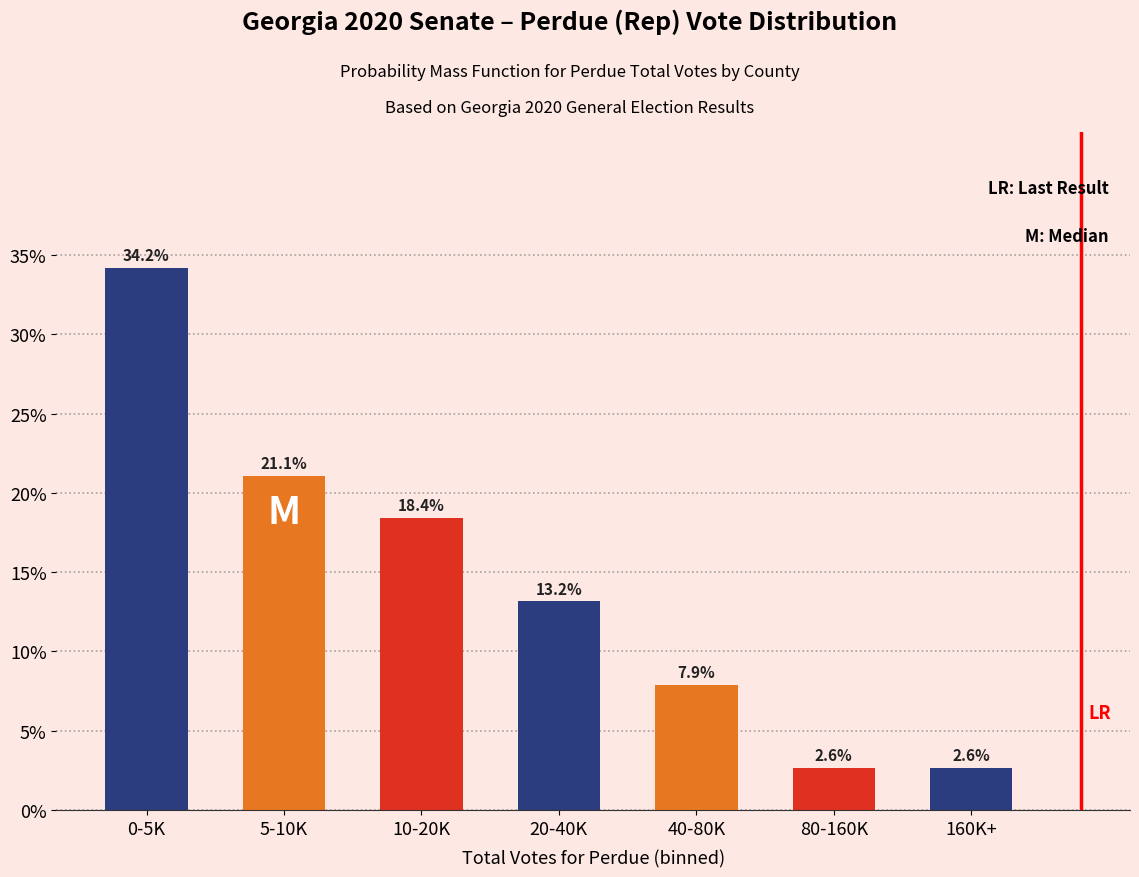

Reading right to left, list all the values displayed in this chart.

2.6	2.6	7.9	13.2	18.4	21.1	34.2